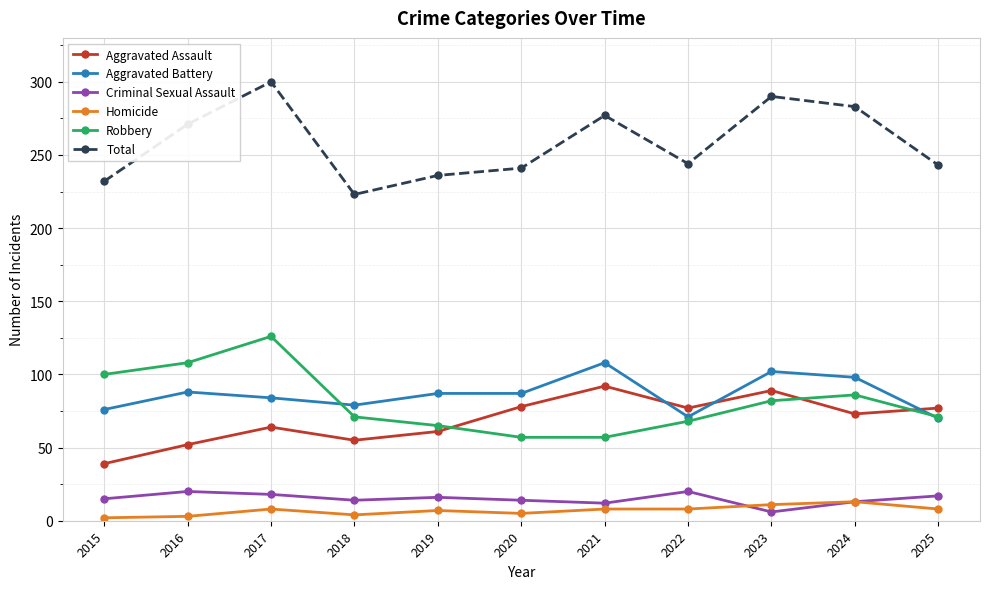

Which series changed the most between 2024 and 2025?

Total